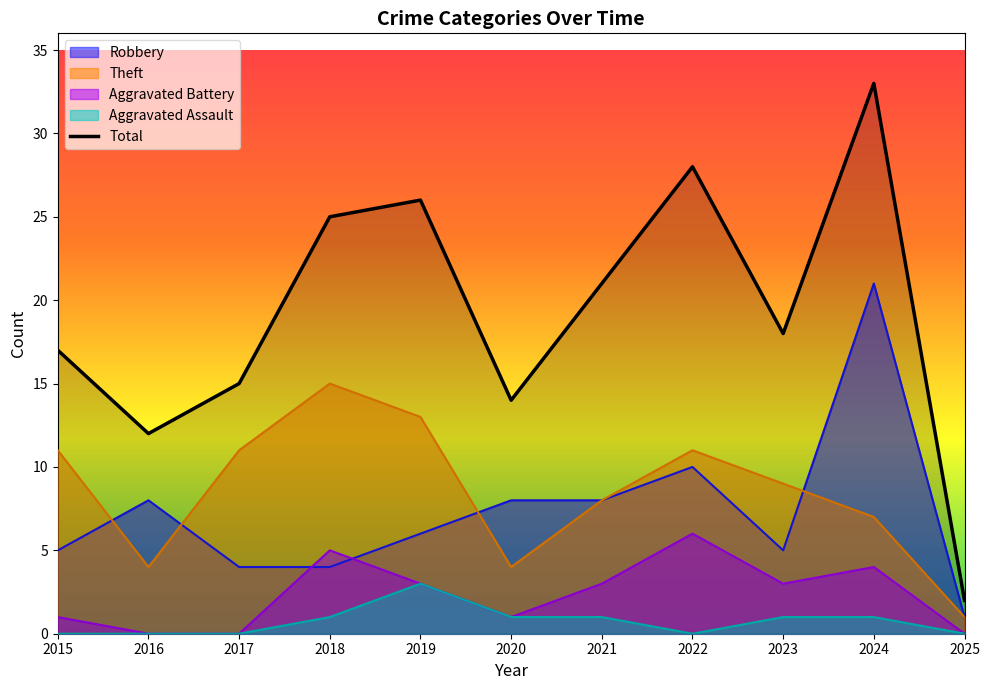

What is the change in value from 2016 to 2025?

-10